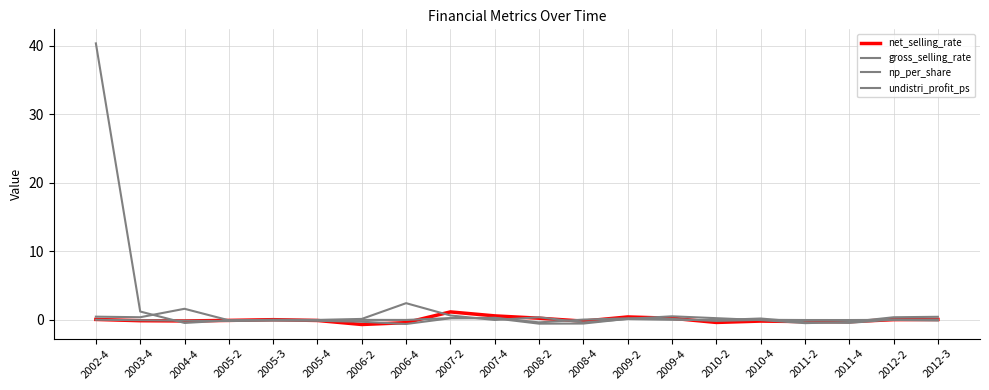

Where does the np_per_share series first go above 0?

2002-4